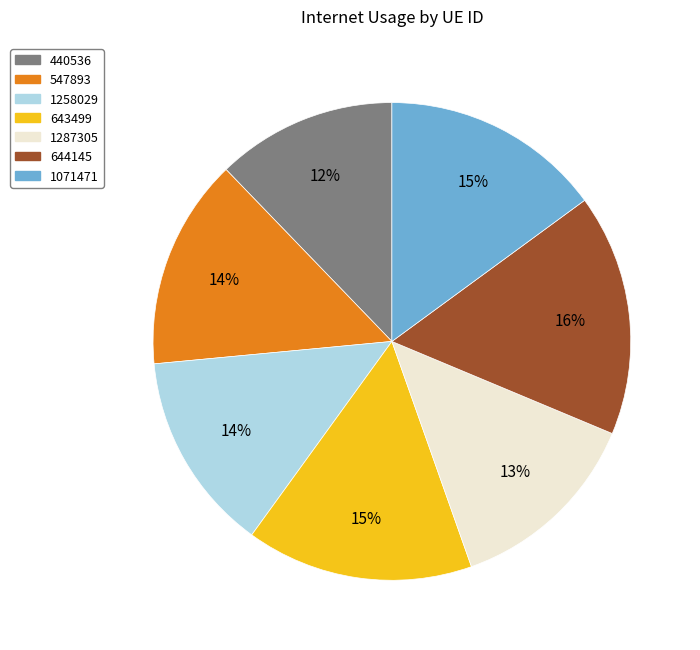

Is there a majority slice in this chart?

No